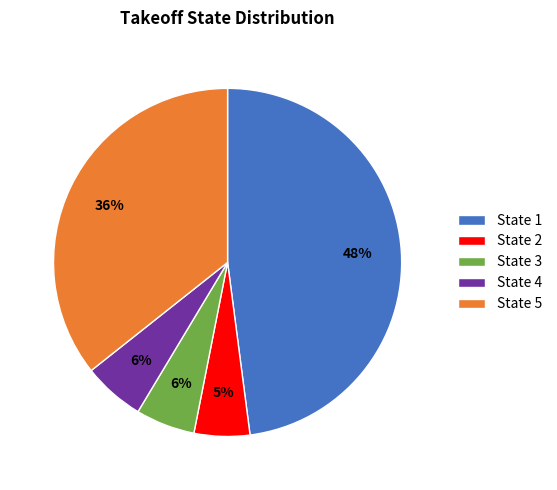

How many slices are in this pie chart?

5